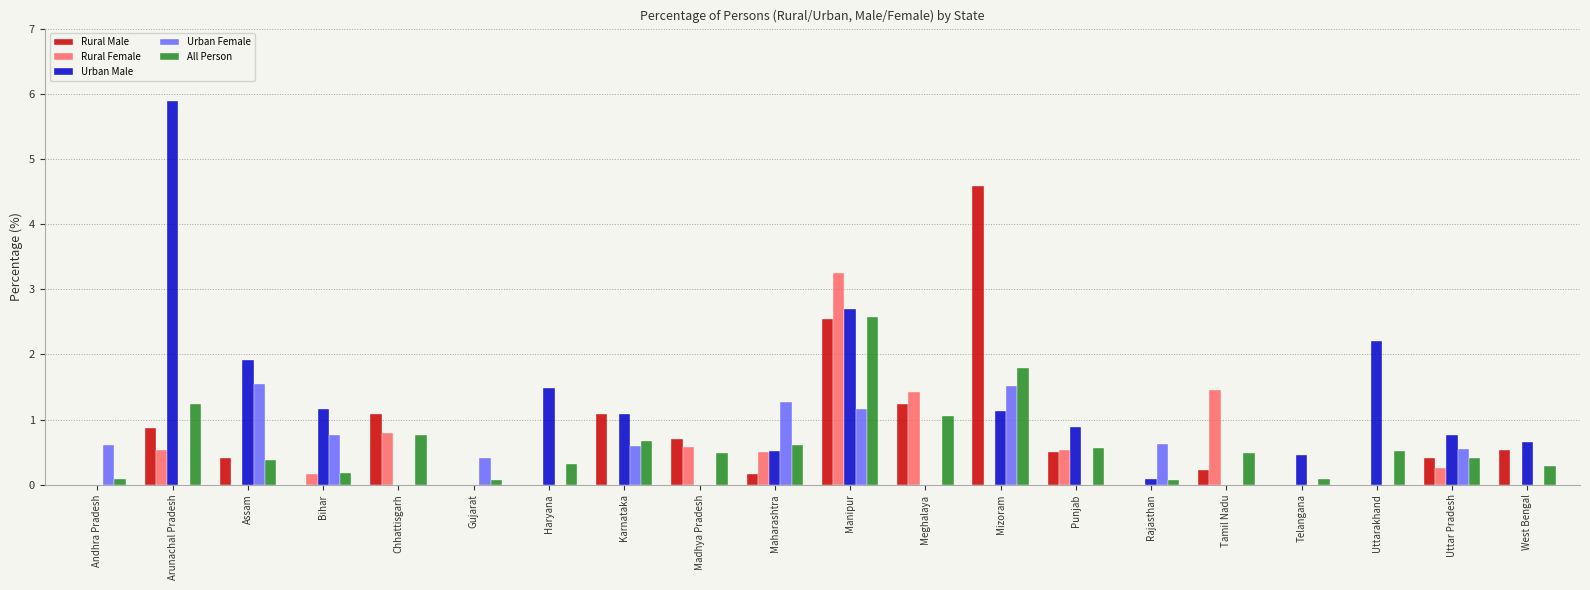

Is the value of Rural Male at Maharashtra greater than the value of Rural Female at Haryana?

Yes